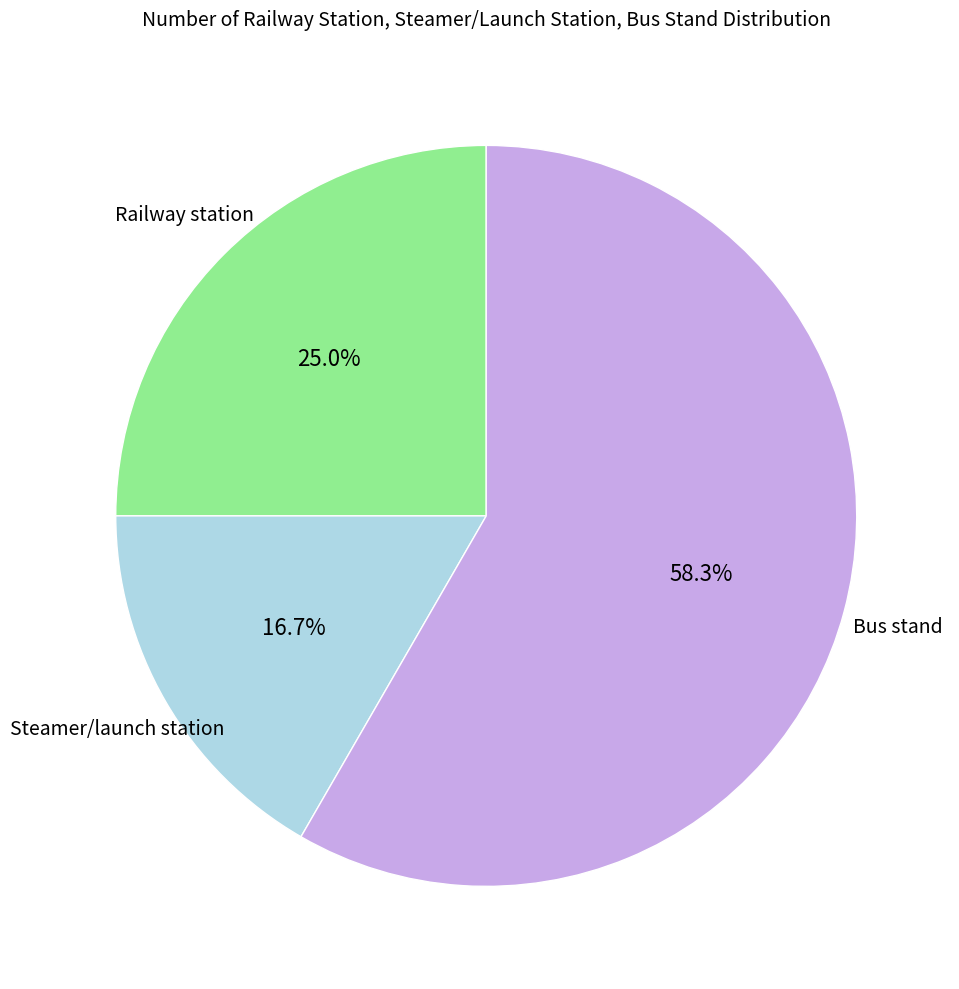

Is there a majority slice in this chart?

Yes